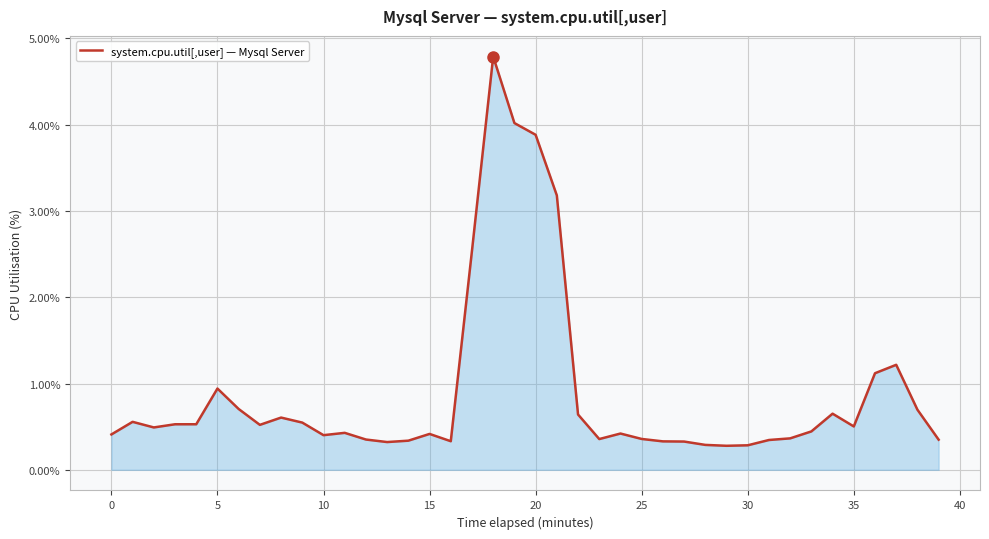

How many series are shown in this chart?

1